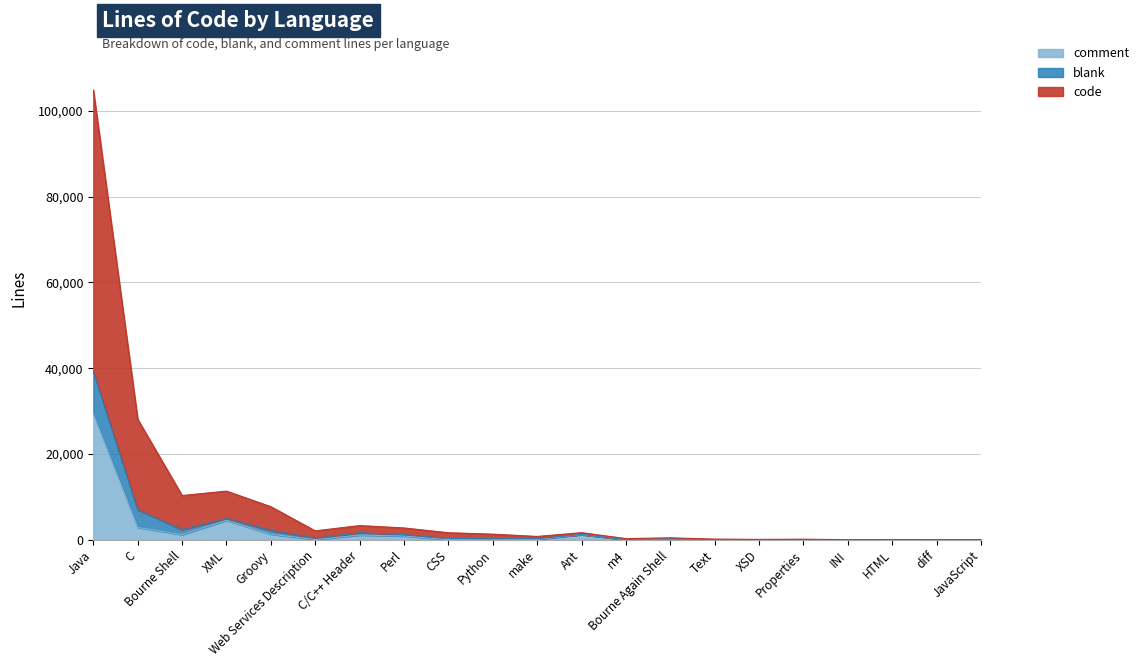

Which category has the highest value in the comment series?

Java